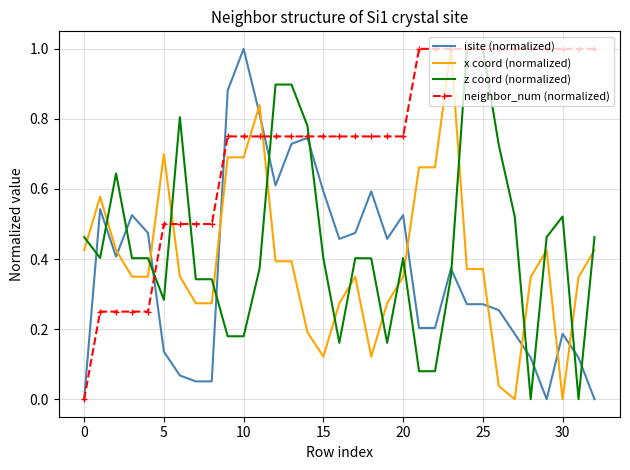

What is the highest value of the isite (normalized) series?

1.0